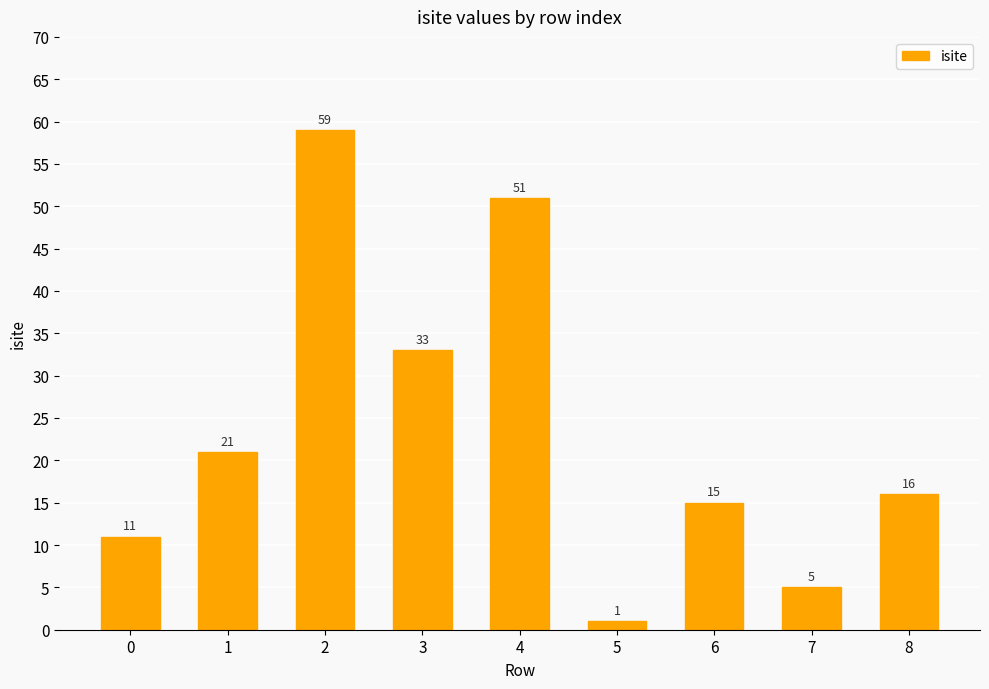

What is the change in value from 0 to 5?

-10